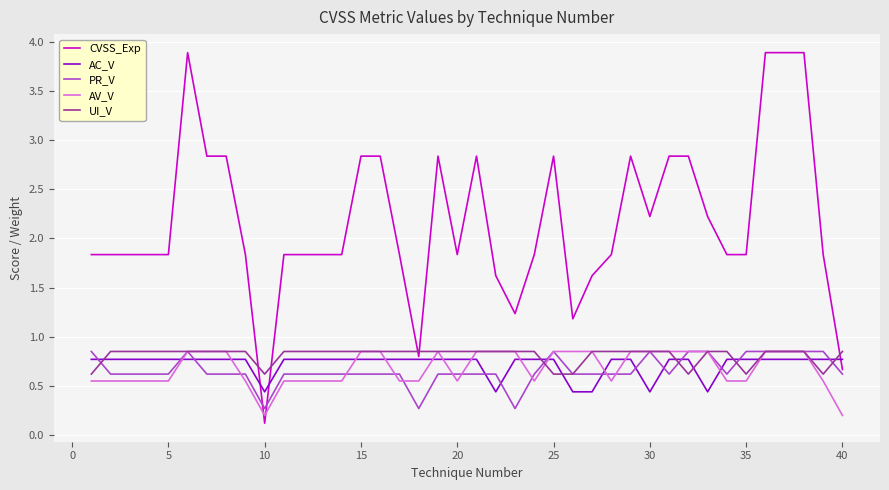

True or false: CVSS_Exp and PR_V cross at least once.

True